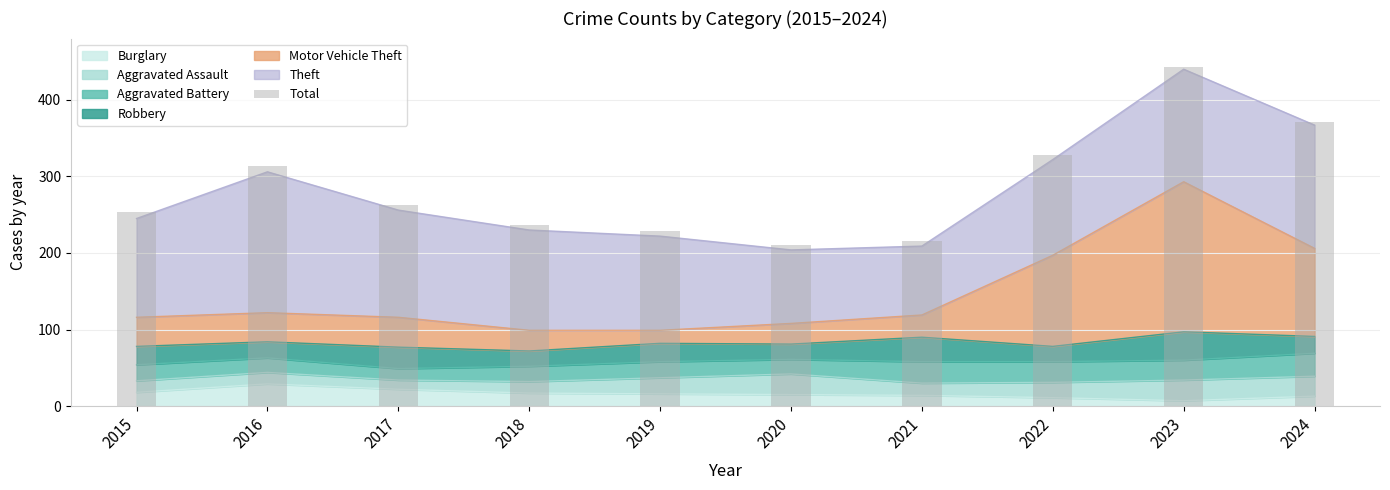

How many bars are there in total?

10